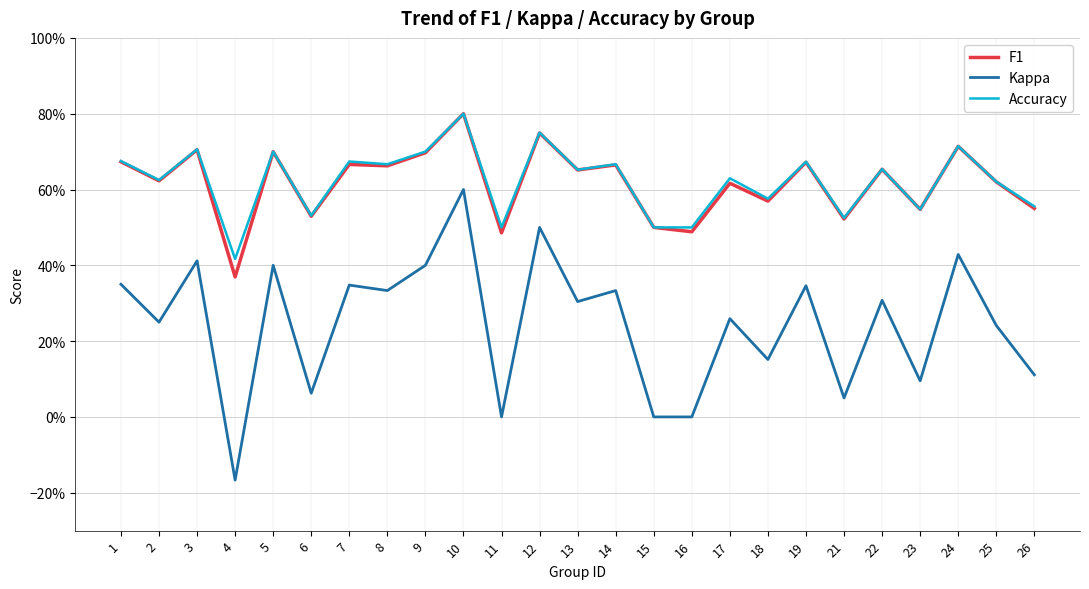

How many interior local valleys does the F1 series have?

10